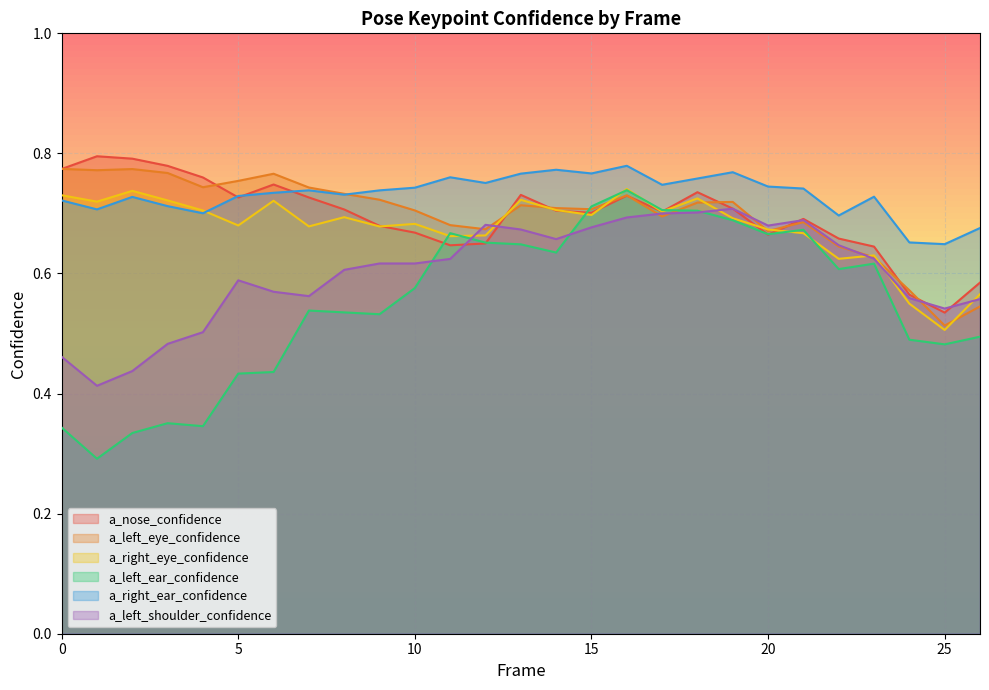

Which series has the largest range (max minus min)?

a_left_ear_confidence